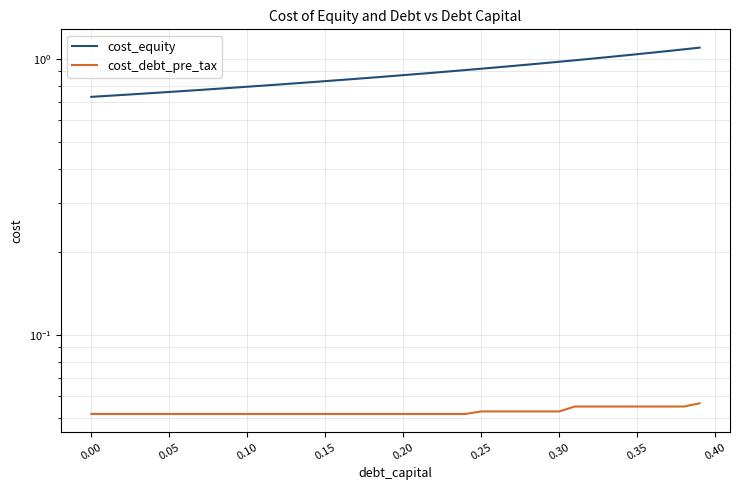

The value of cost_equity at 0.00 is 0.7. True or false?

True